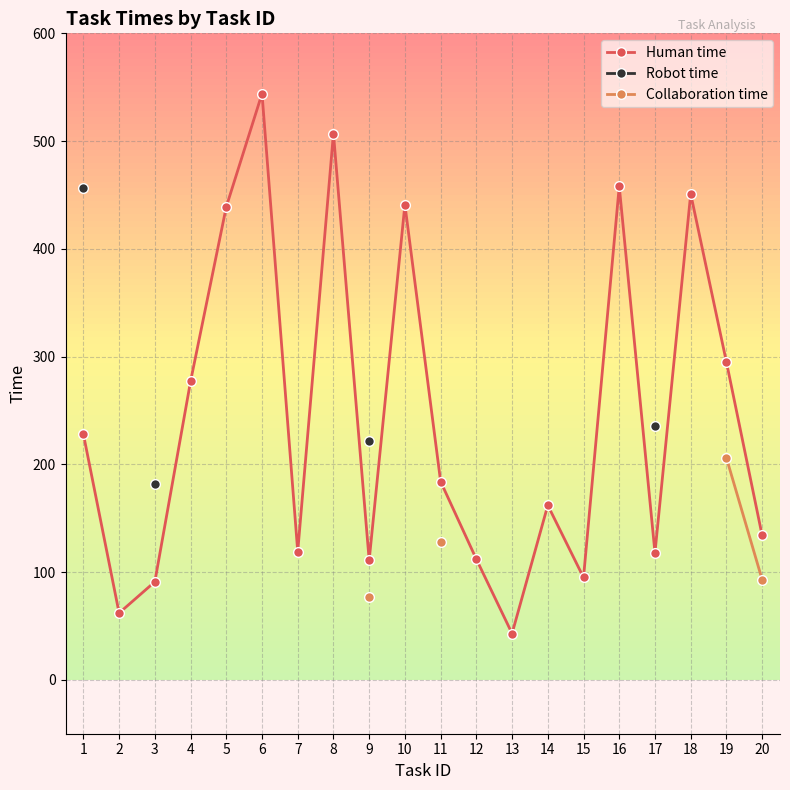

What is the smallest value displayed?

43.0